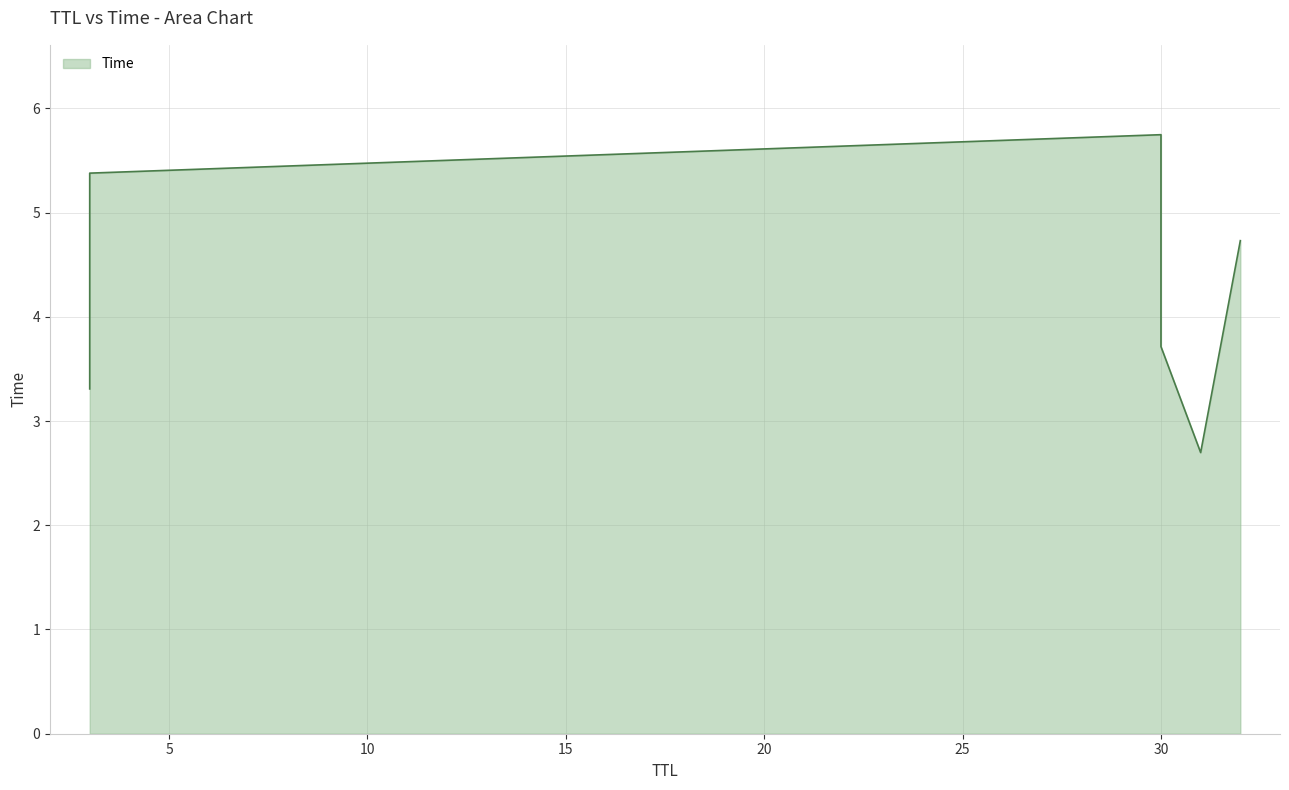

Approximately how many times larger is the value at 3 compared to 3?

1.6